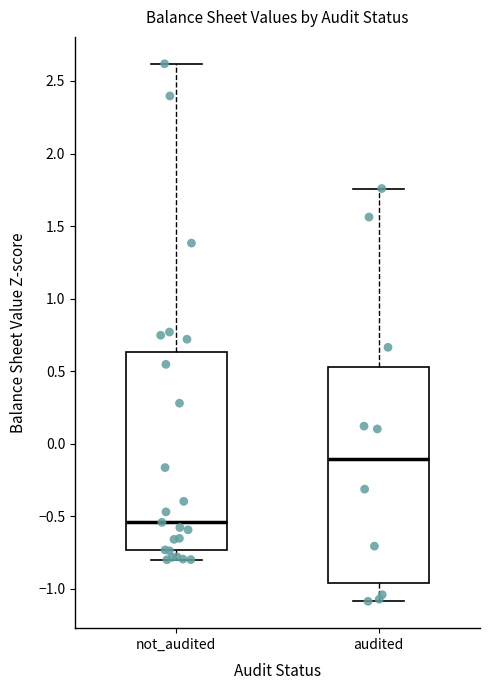

Where does the lower whisker of the box for audited end on the y-axis? The values are not printed on the chart, so give them approximately, as read against the axis.

-1.10